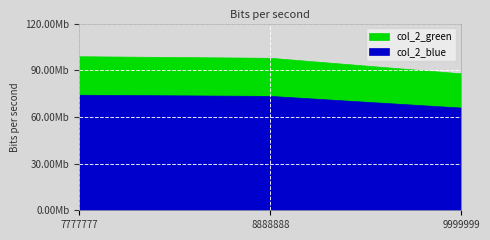

Rank the series by their maximum value, from lowest to highest.

col_2_green, col_2_blue